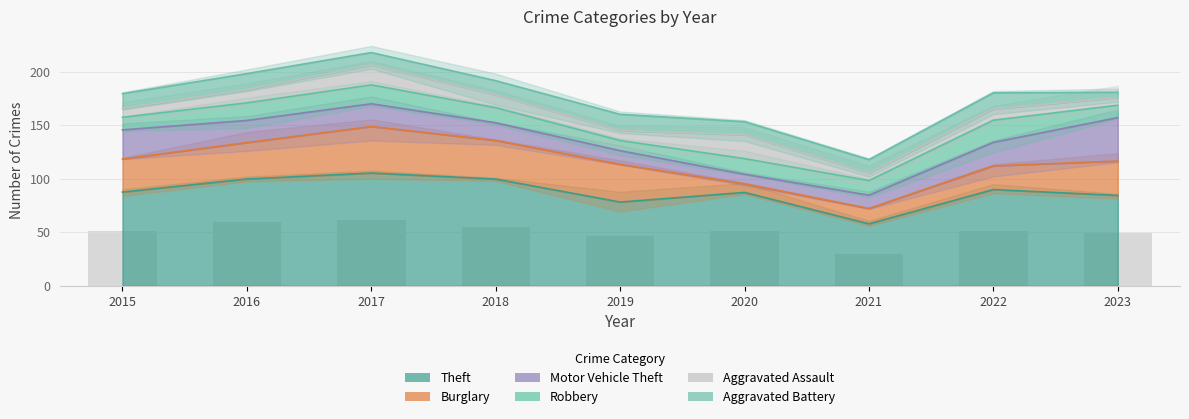

Rank the series by their maximum value, from lowest to highest.

Aggravated Battery, Aggravated Assault, Robbery, Motor Vehicle Theft, Burglary, Theft